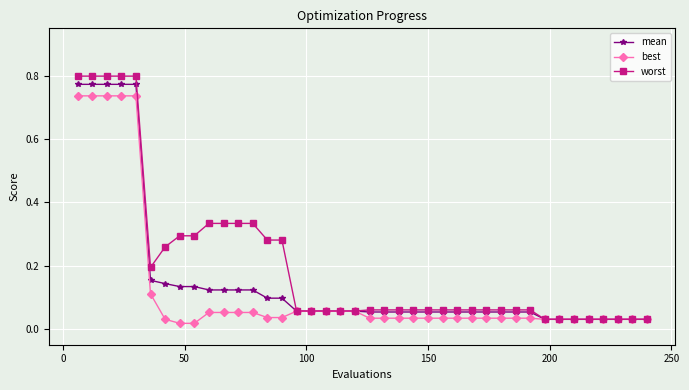

At how many categories does at least one series exceed 0?

40